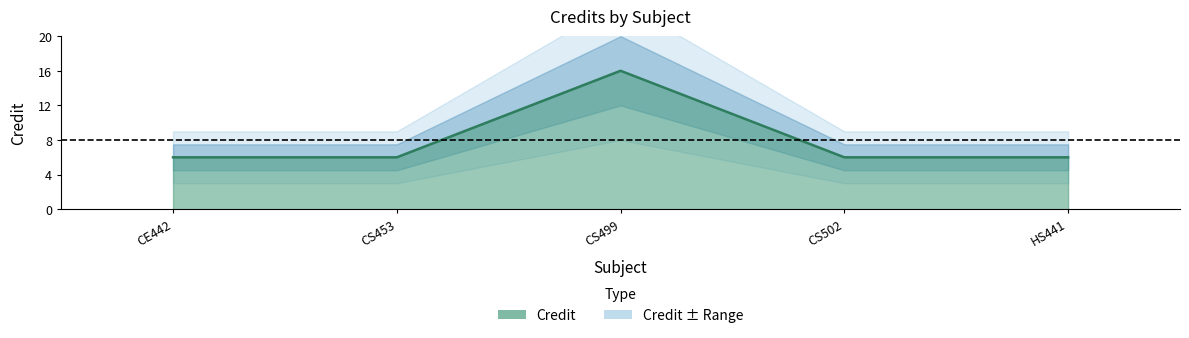

What is the change in value from CS499 to CS502?

-10